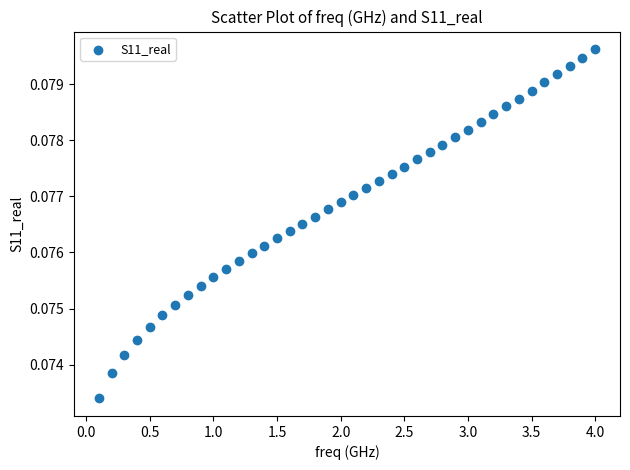

What is the range of X values (max minus min)?

3.9